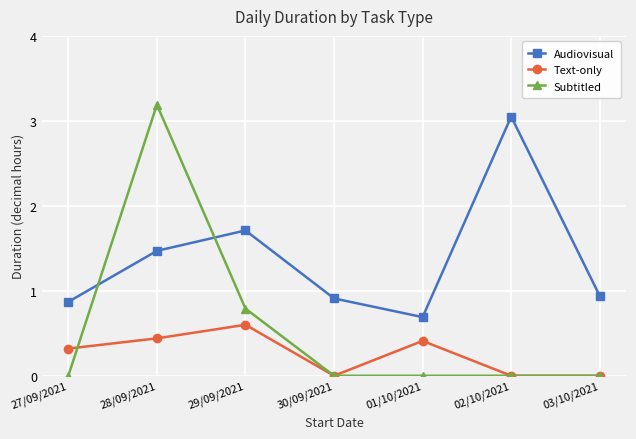

What is the difference between the second highest and second lowest values in the Subtitled series?

0.8